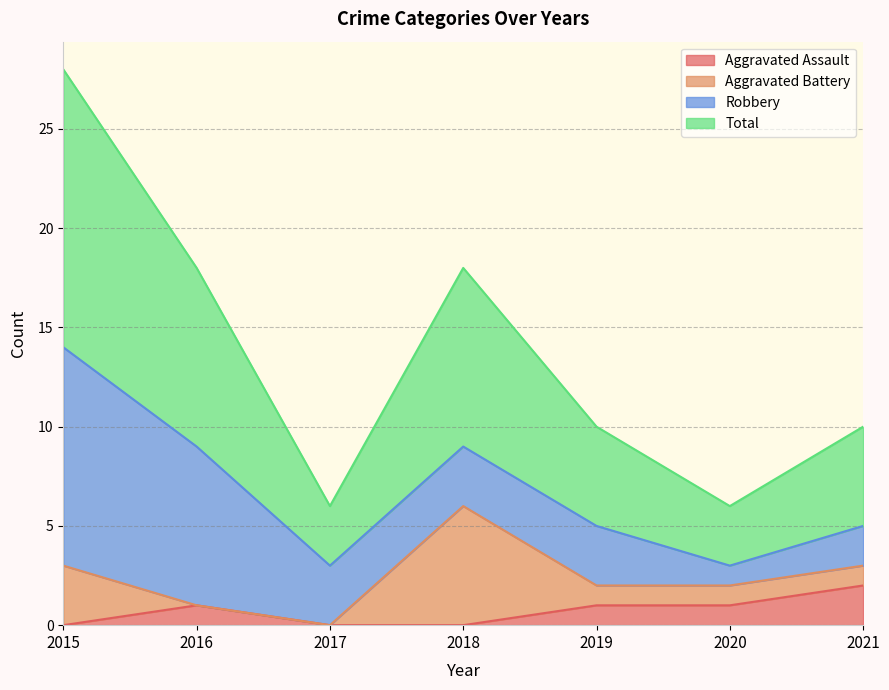

List the labels in order of Total value, smallest first.

2017, 2020, 2019, 2021, 2016, 2018, 2015